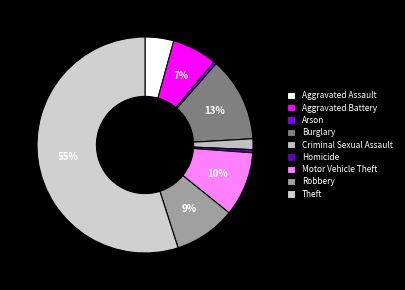

To the nearest percent, what percentage of the pie is Theft?

55%